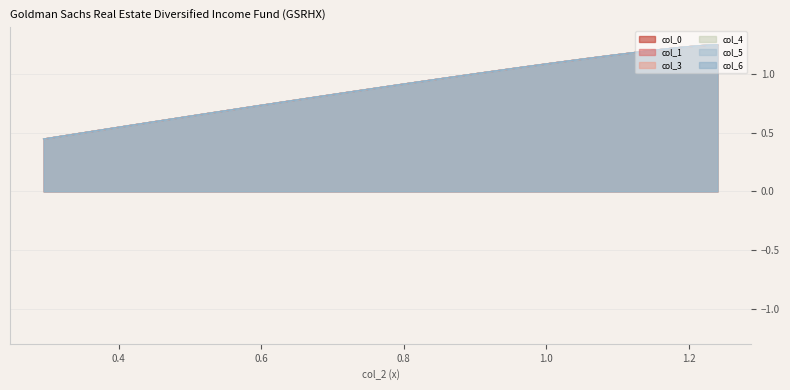

Is it true that col_1 equals 0.9 at 16?

False